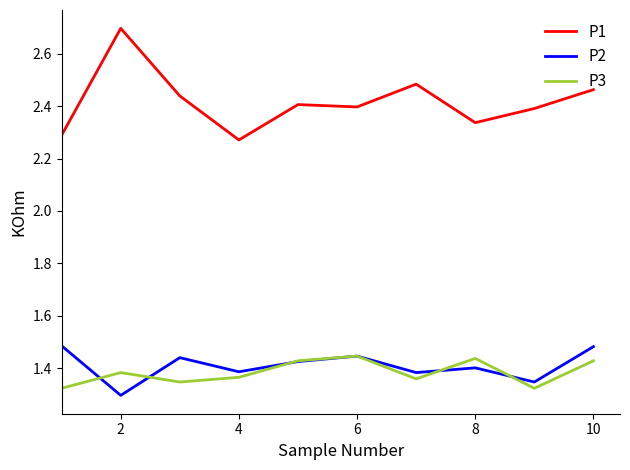

Which series has the widest spread of values?

P1